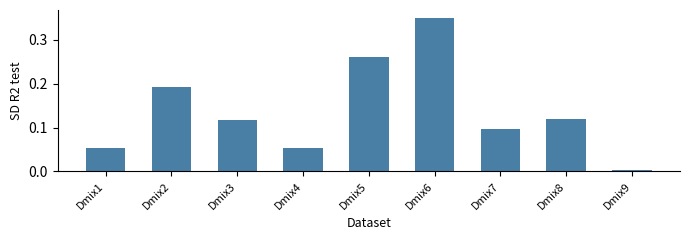

Between Dmix6 and Dmix8, which is larger?

Dmix6